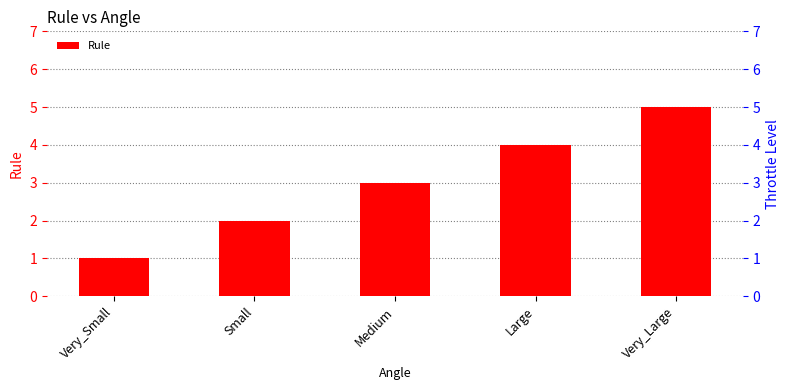

What is the total value across all series at Medium?

3